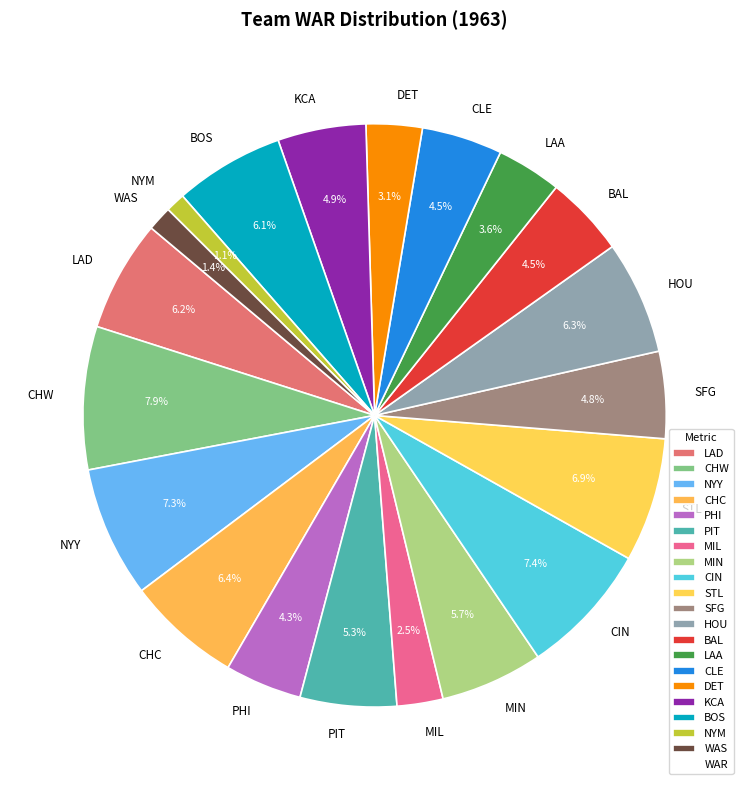

Is the sum of KCA and BOS greater than half?

No